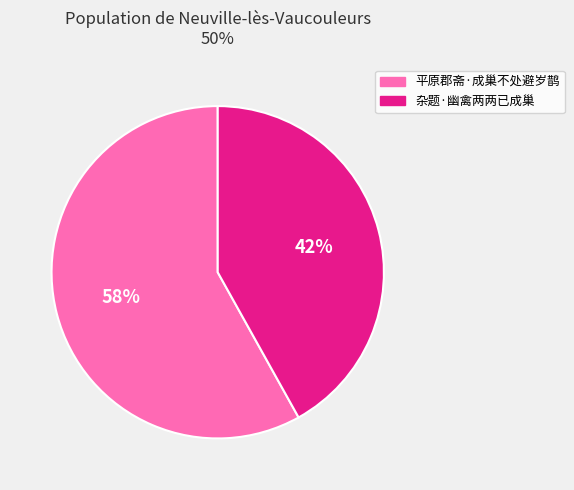

How many segments does this pie chart have?

2